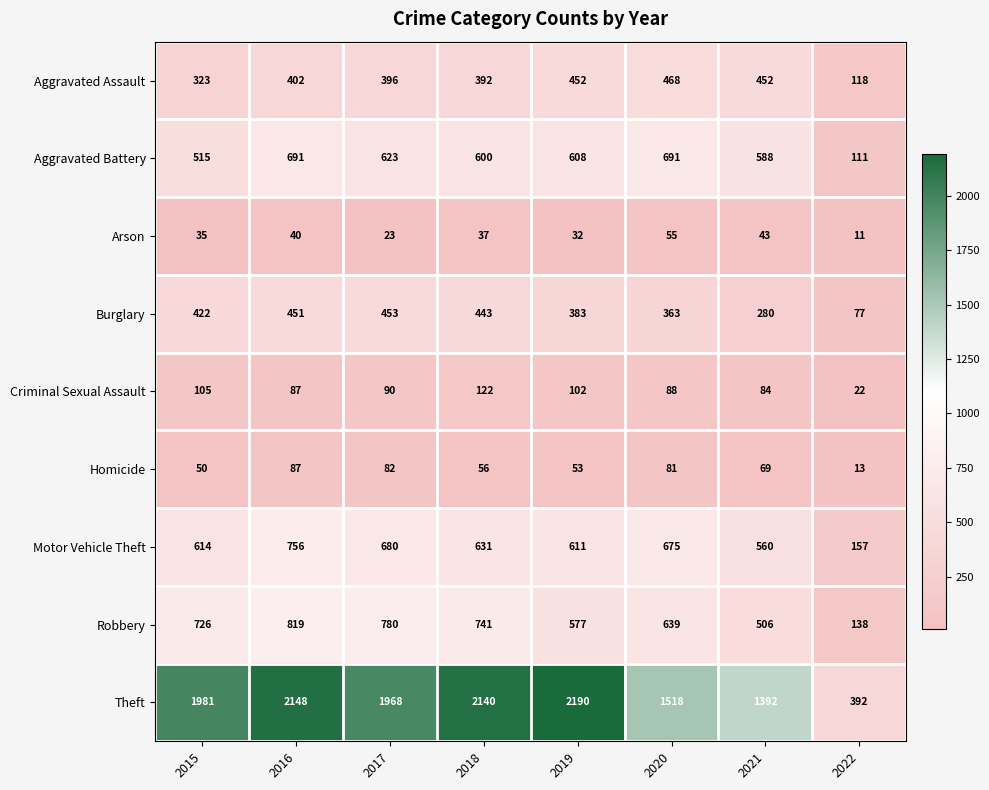

Which series has the largest total across all categories?

Theft